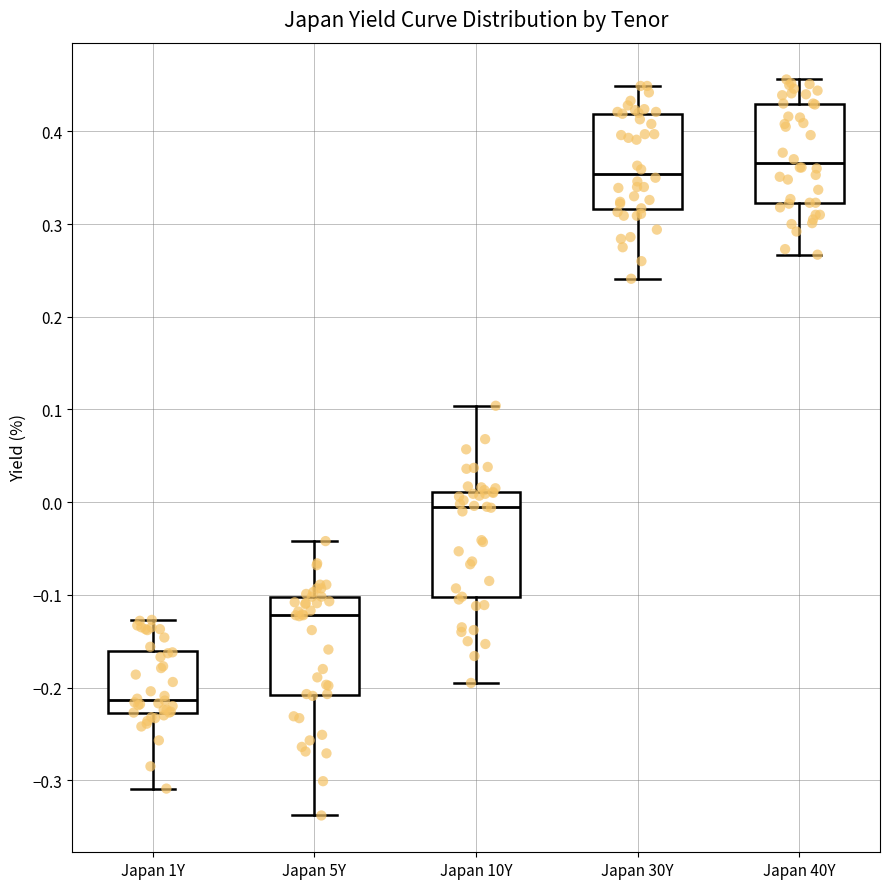

Which box has the highest median line?

Japan 40Y